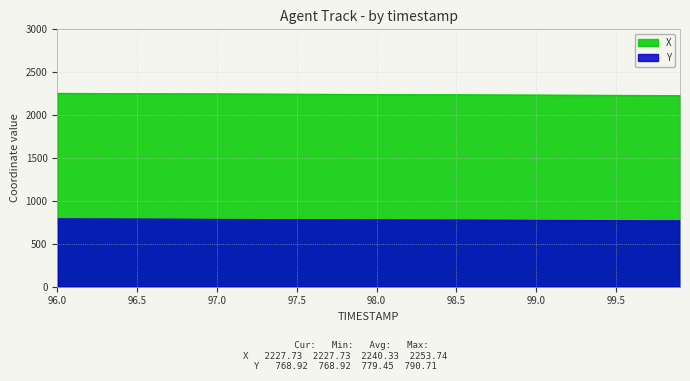

Is it true that Y equals 784.3 at 97.1?

True